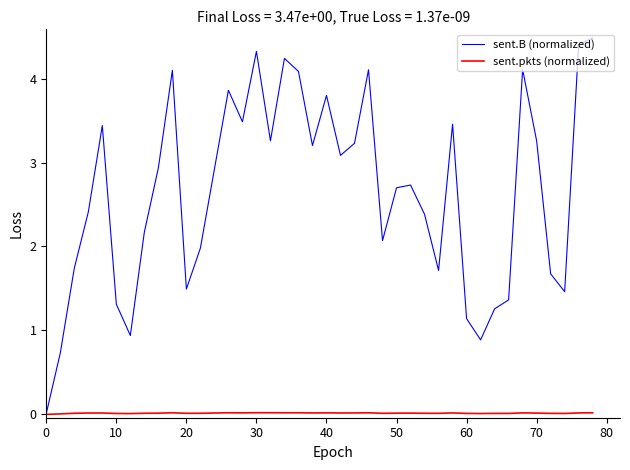

Which series has the largest total across all categories?

sent.B (normalized)